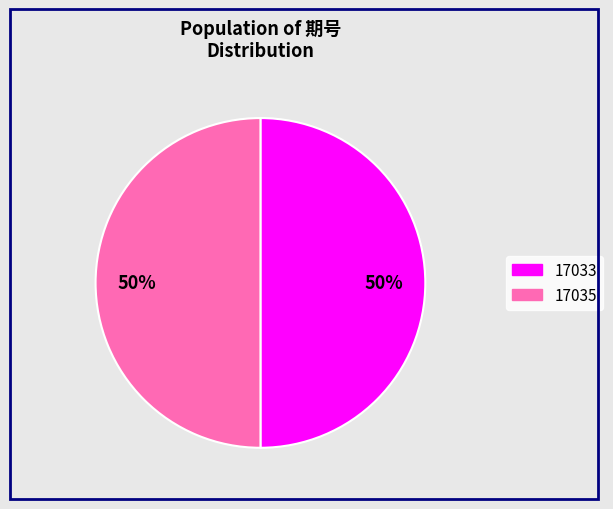

To the nearest percent, what is the average slice percentage?

50%